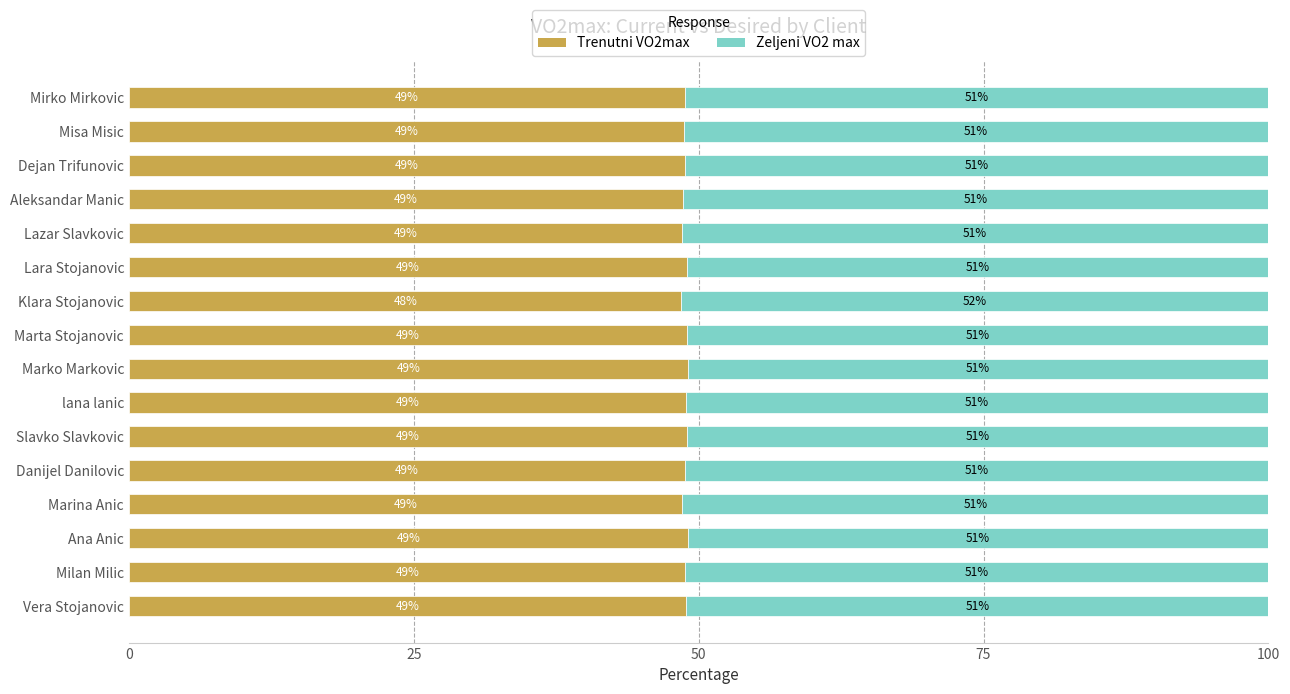

The Trenutni VO2max series shows 86.0 at Marta Stojanovic. True or false?

False